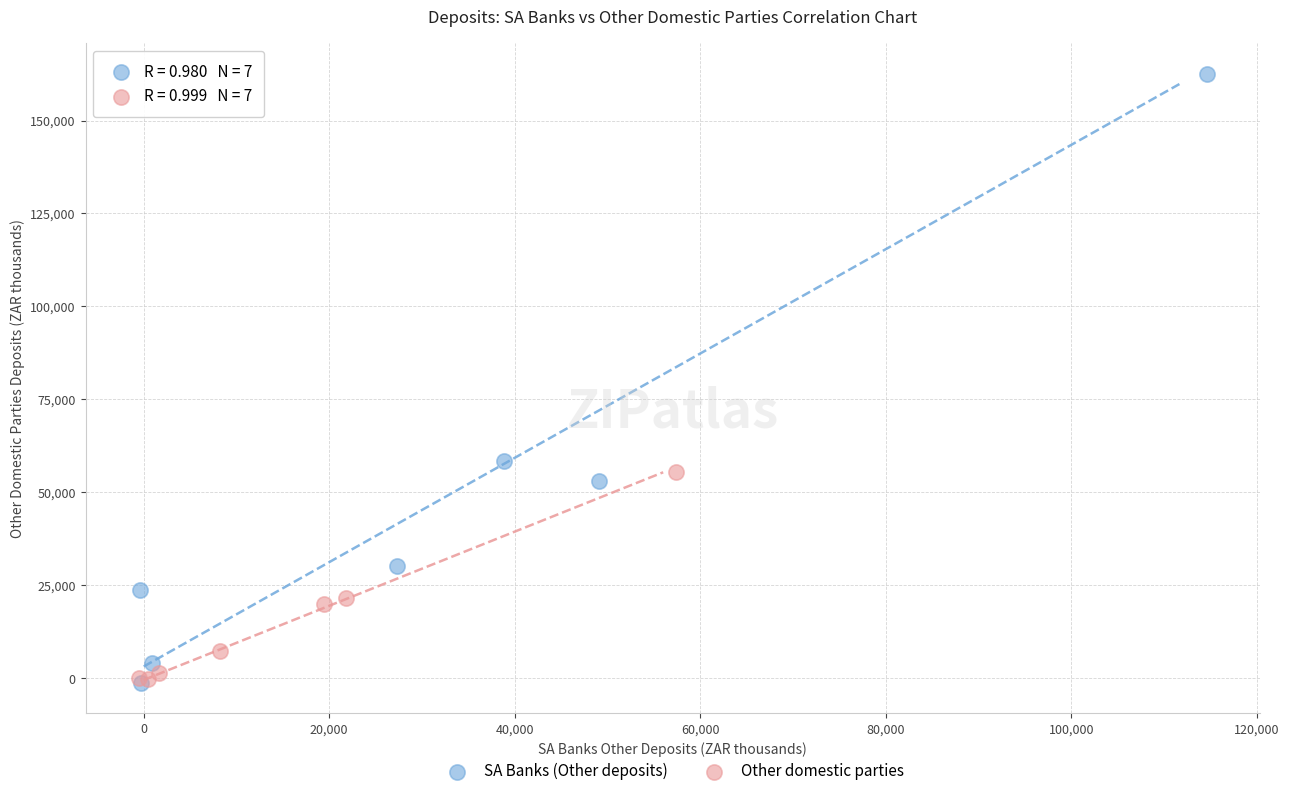

Which series contains the highest Y value?

SA Banks (Other deposits)